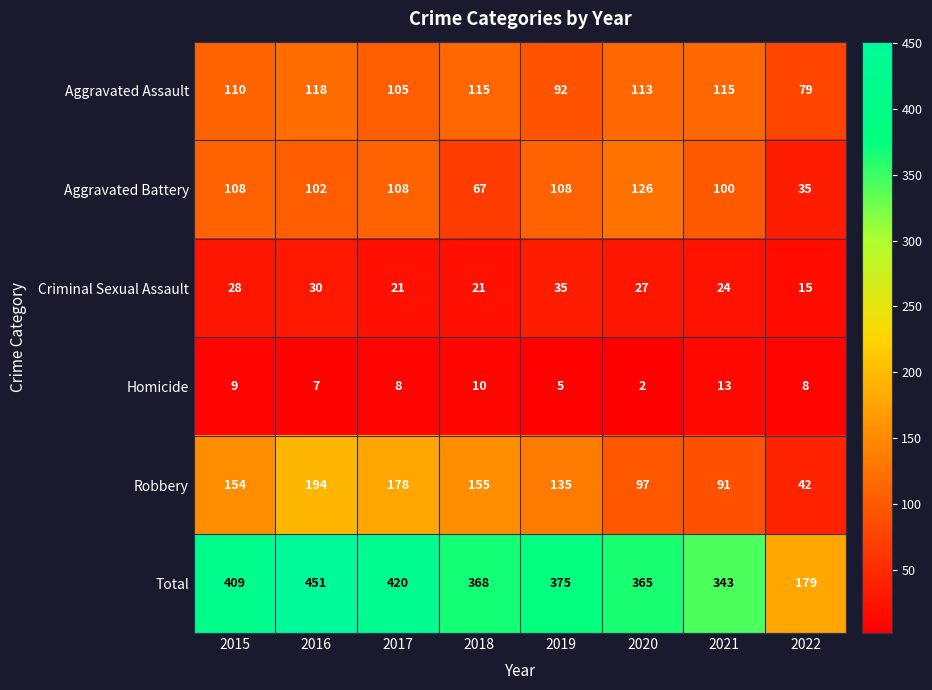

At 2020, list the series in order from smallest to largest.

Homicide, Criminal Sexual Assault, Robbery, Aggravated Assault, Aggravated Battery, Total